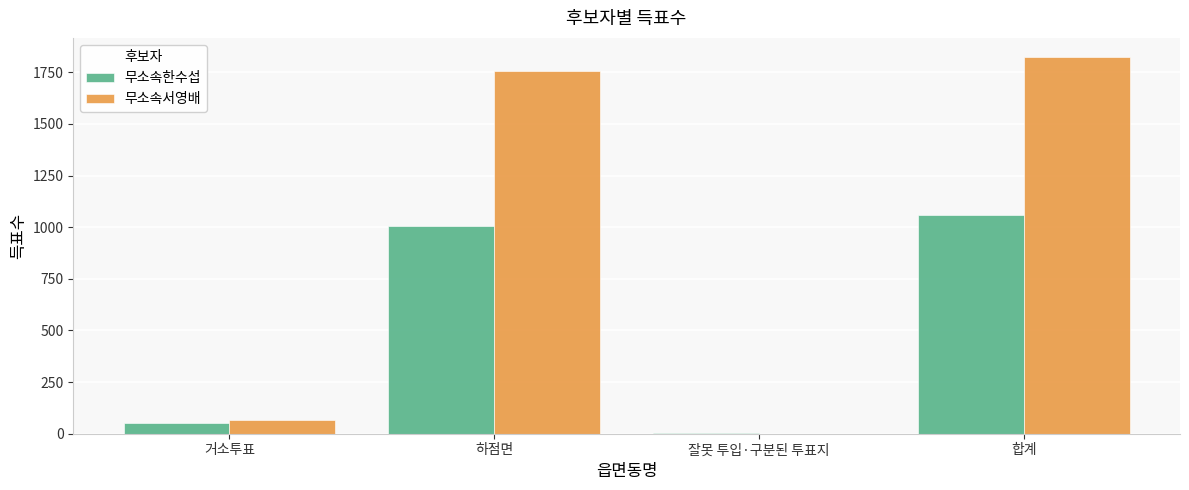

What is the approximate value of 무소속한수섭 at 거소투표, to the nearest 10?

50